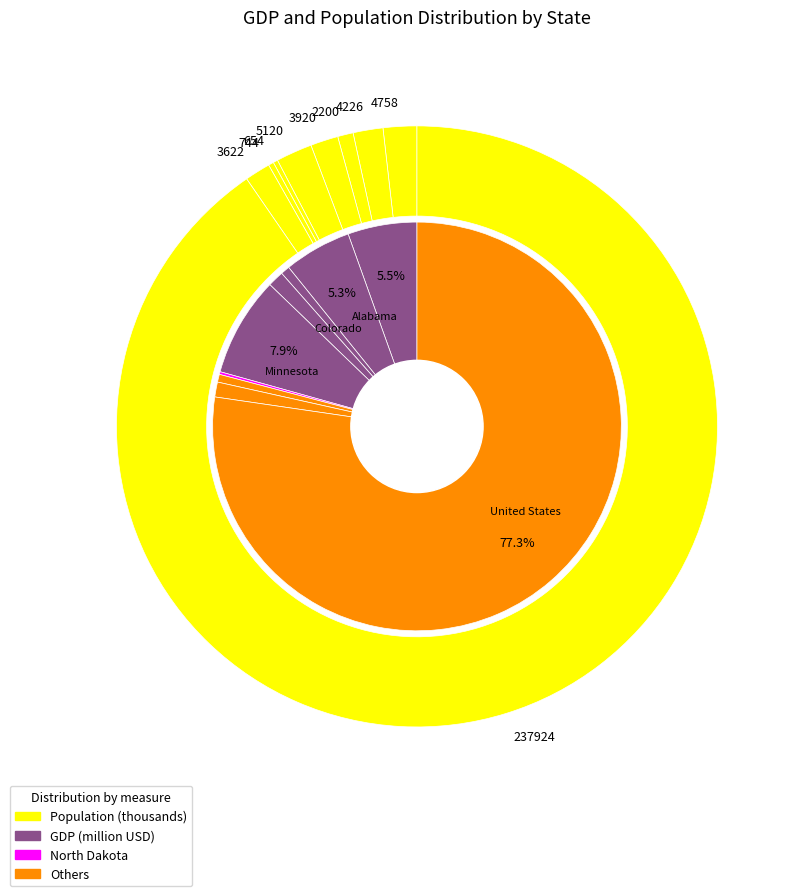

Does any single category account for the majority?

No